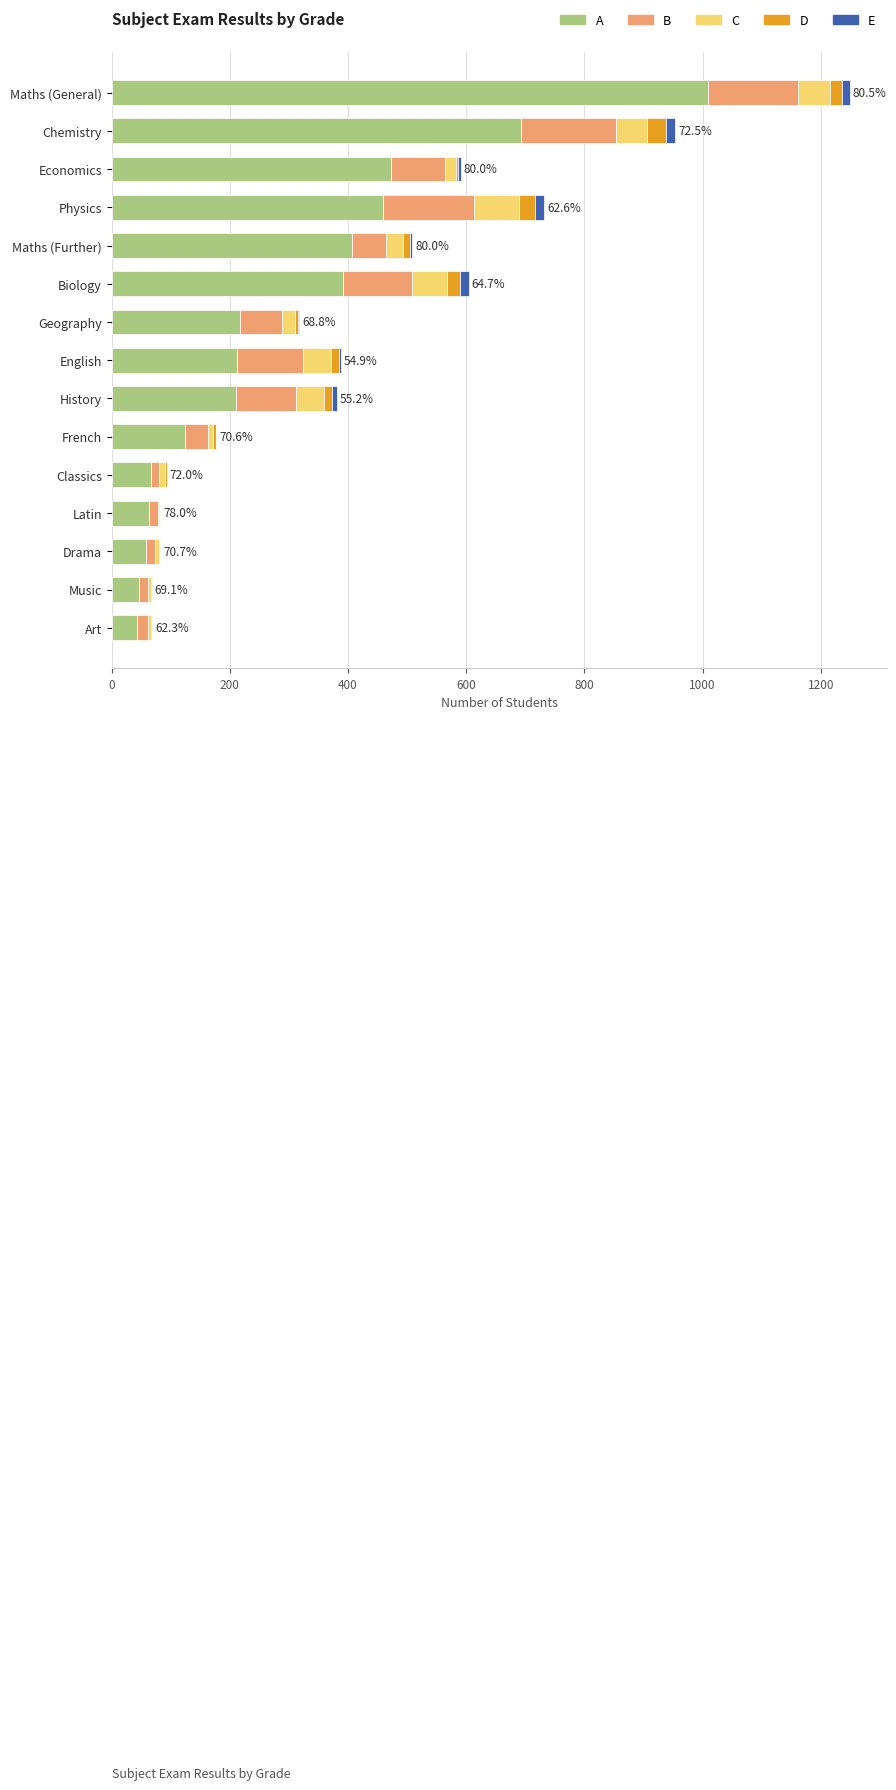

The A series shows 35 at French. True or false?

False